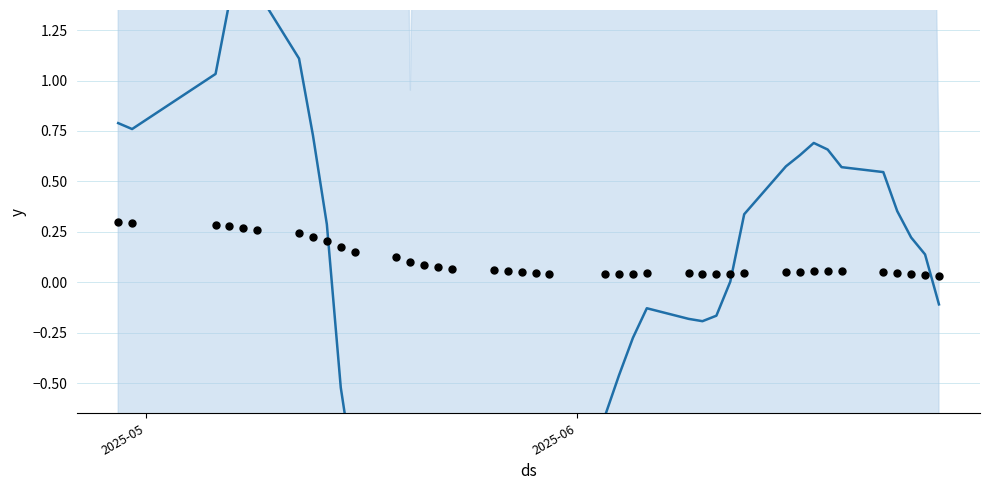

At how many categories does at least one series exceed 0?

40